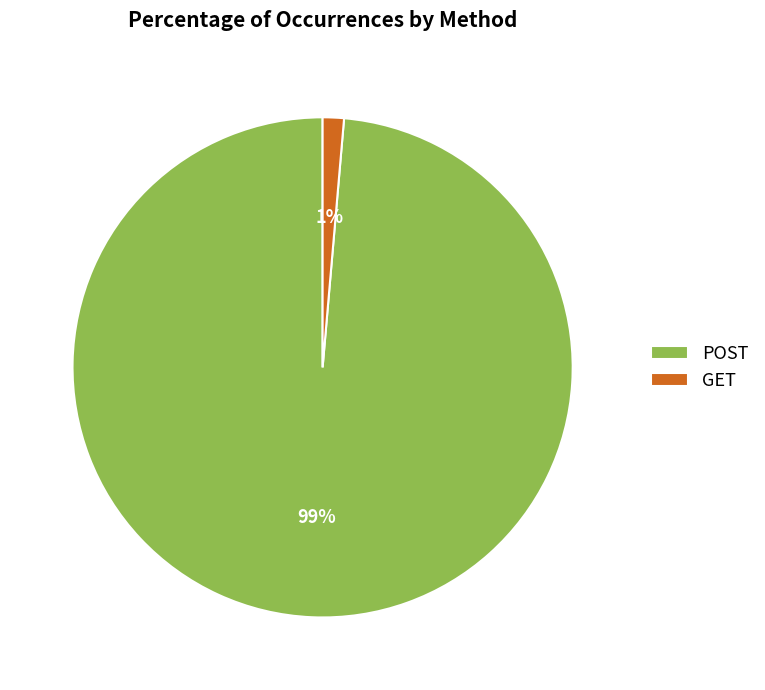

Rank the categories by value from lowest to highest.

GET, POST